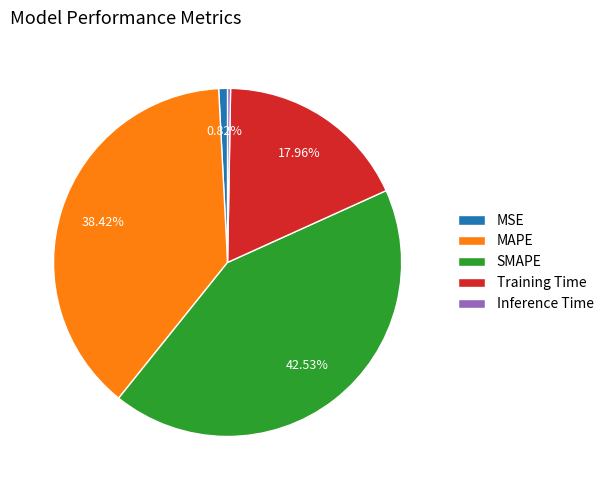

Between MSE and MAPE, which is larger?

MAPE